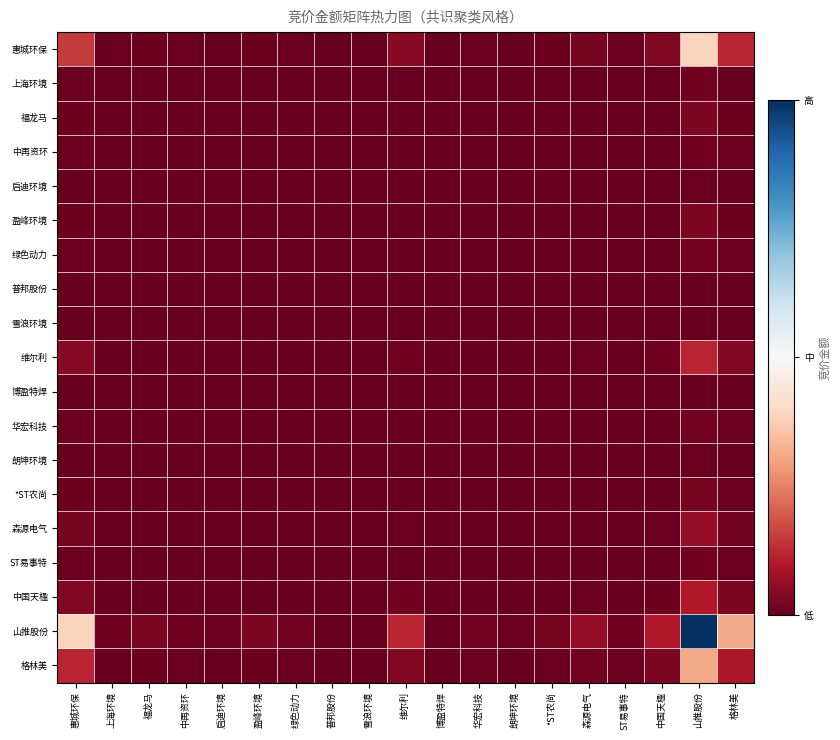

Between 朗坤环境 and 格林美, which series saw the biggest shift?

山推股份